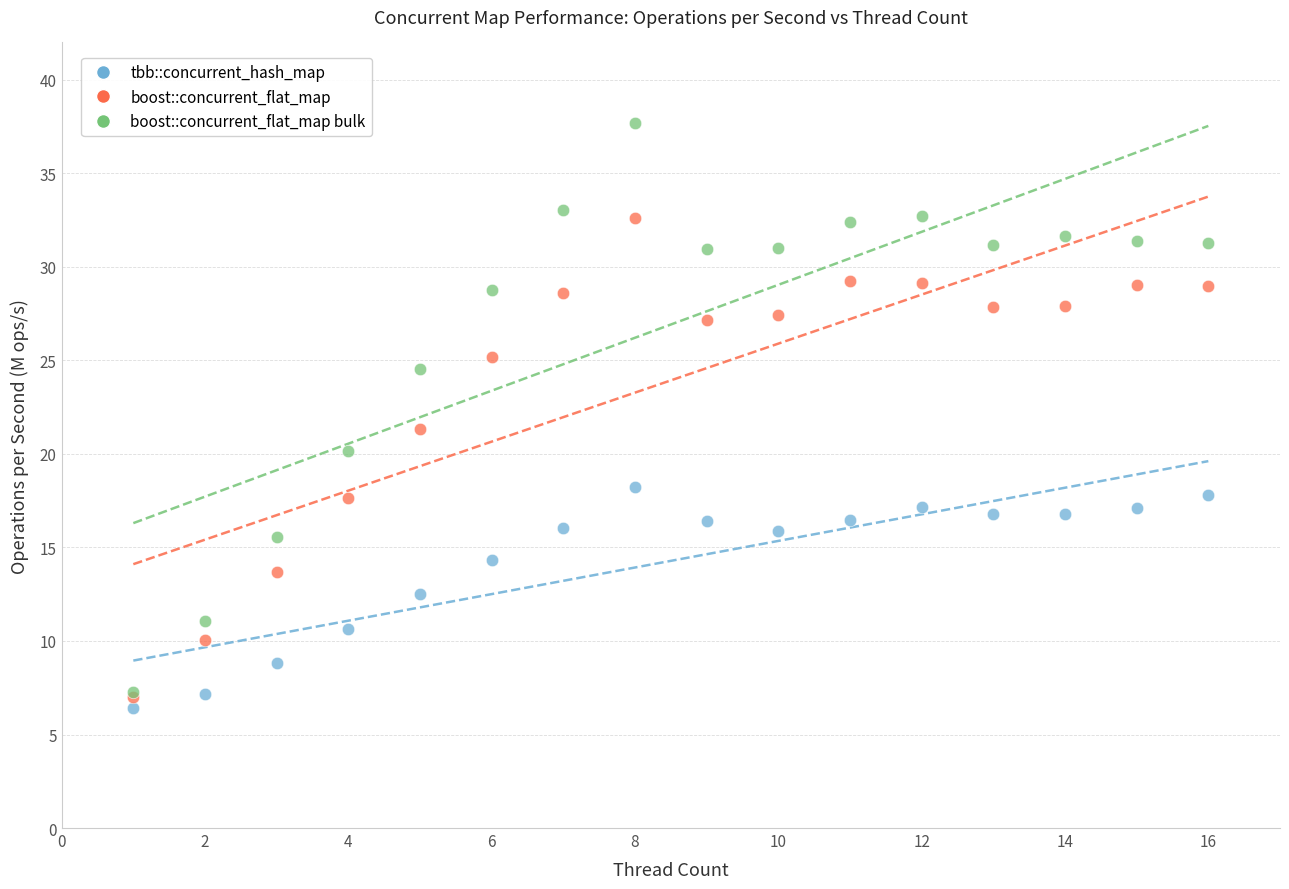

In the tbb::concurrent_hash_map series, what Y value is closest to 12?

12.5